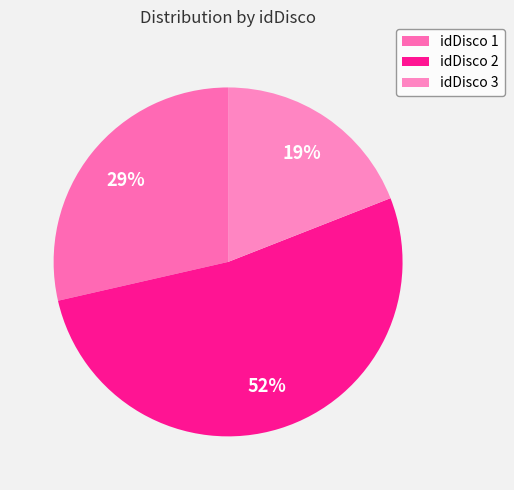

Which slice is the largest?

idDisco 2